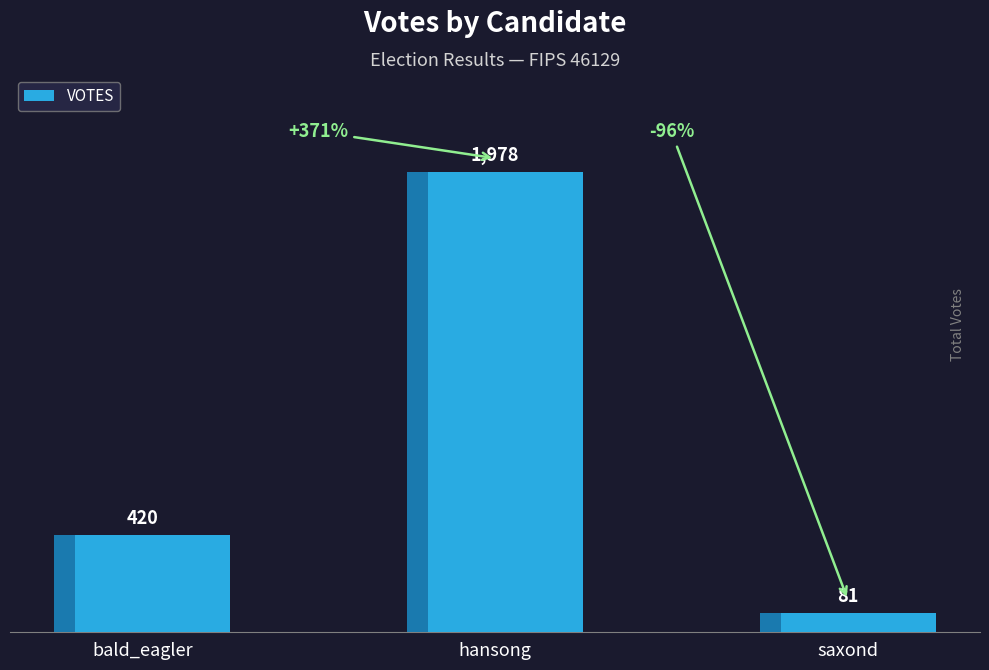

What is the label of the 3rd bar from the left?

saxond